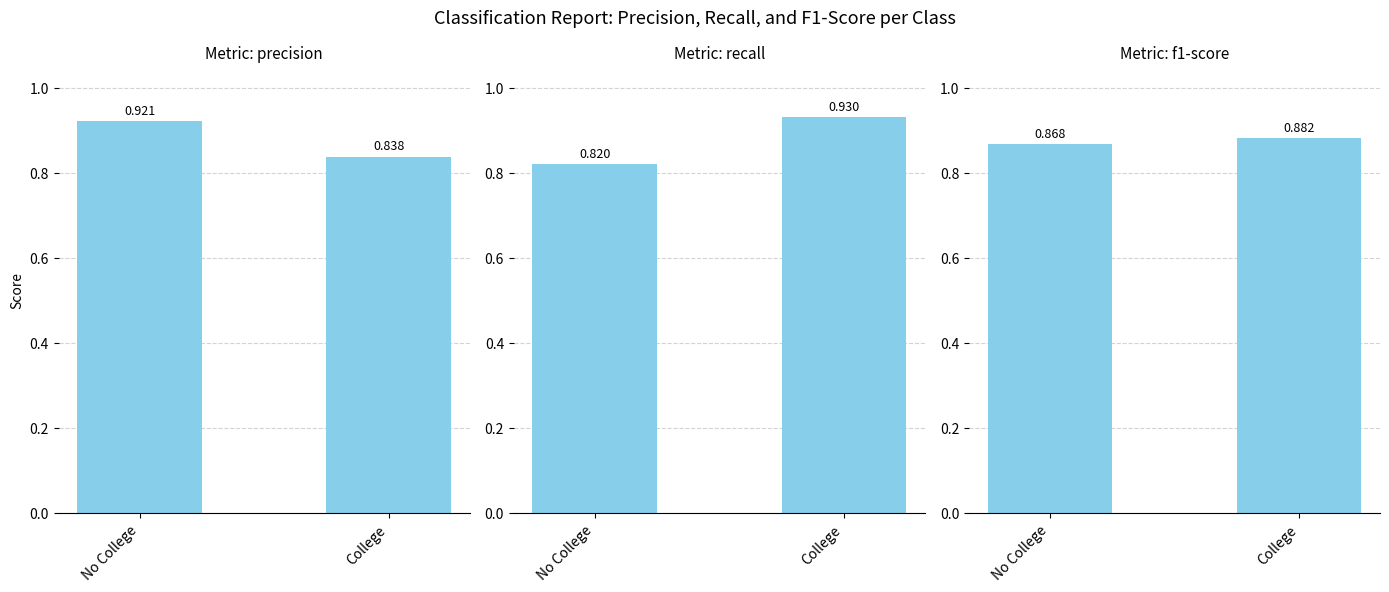

Reading left to right, what are all the values shown in this chart?

precision: 0.9	0.8
recall: 0.8	0.9
f1-score: 0.9	0.9